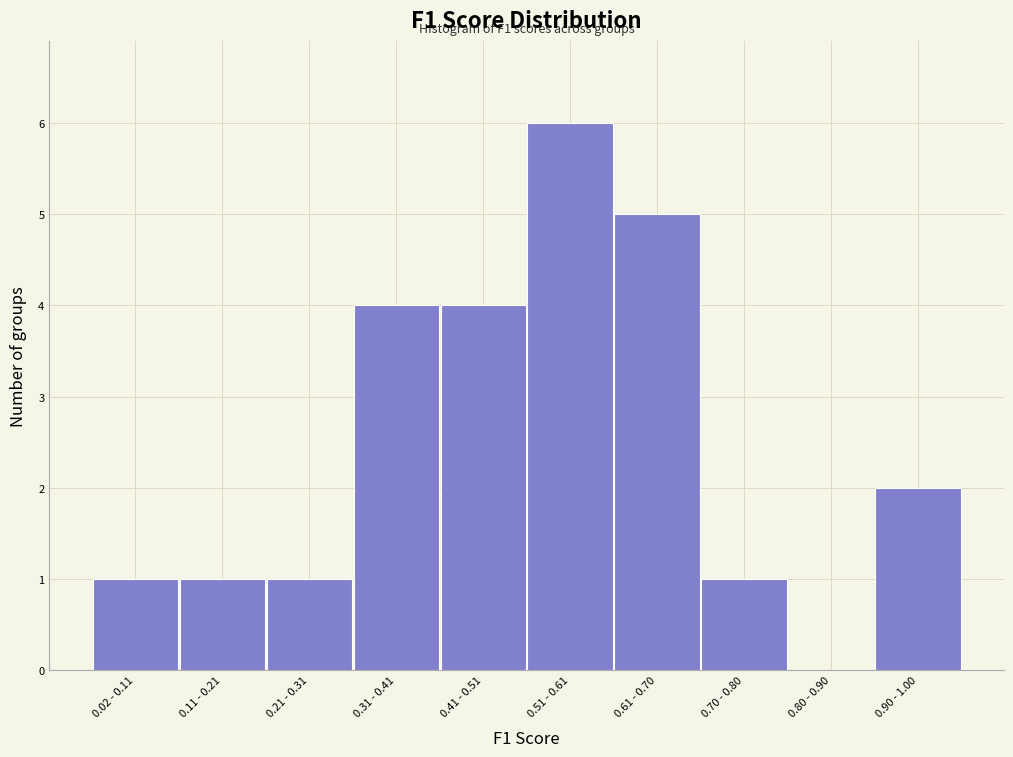

Reading left to right, extract all data points from this chart.

0.02 - 0.11=1	0.11 - 0.21=1	0.21 - 0.31=1	0.31 - 0.41=4	0.41 - 0.51=4	0.51 - 0.61=6	0.61 - 0.70=5	0.70 - 0.80=1	0.80 - 0.90=0	0.90 - 1.00=2